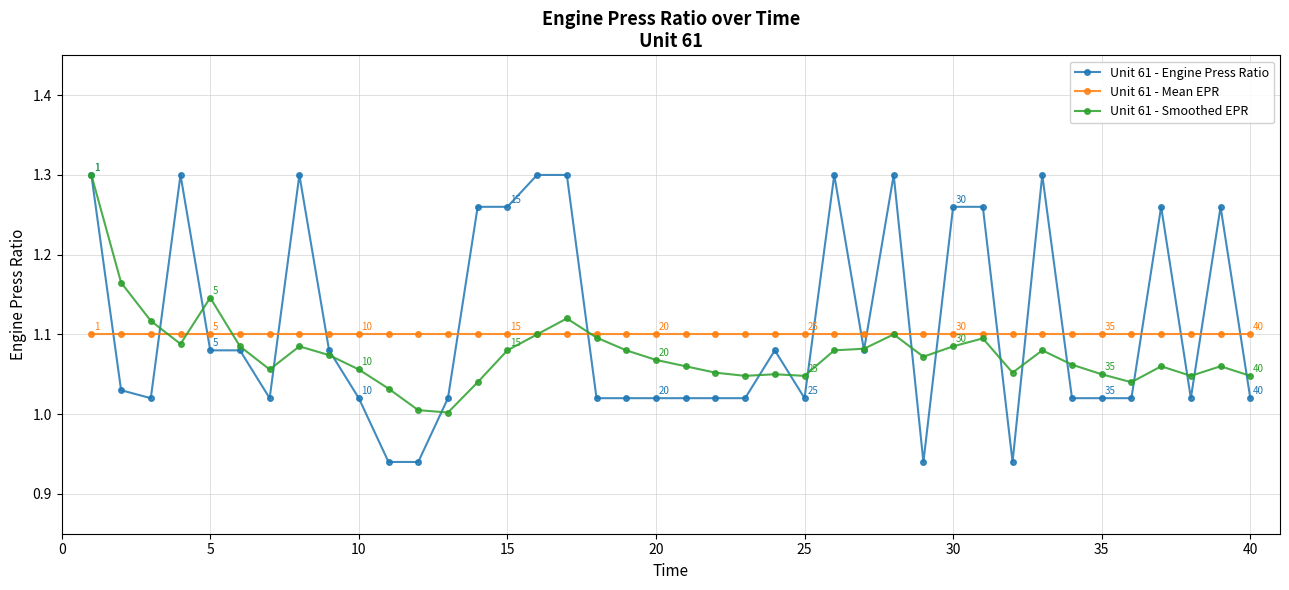

True or false: Unit 61 - Engine Press Ratio has more than 1 interior local peaks.

True